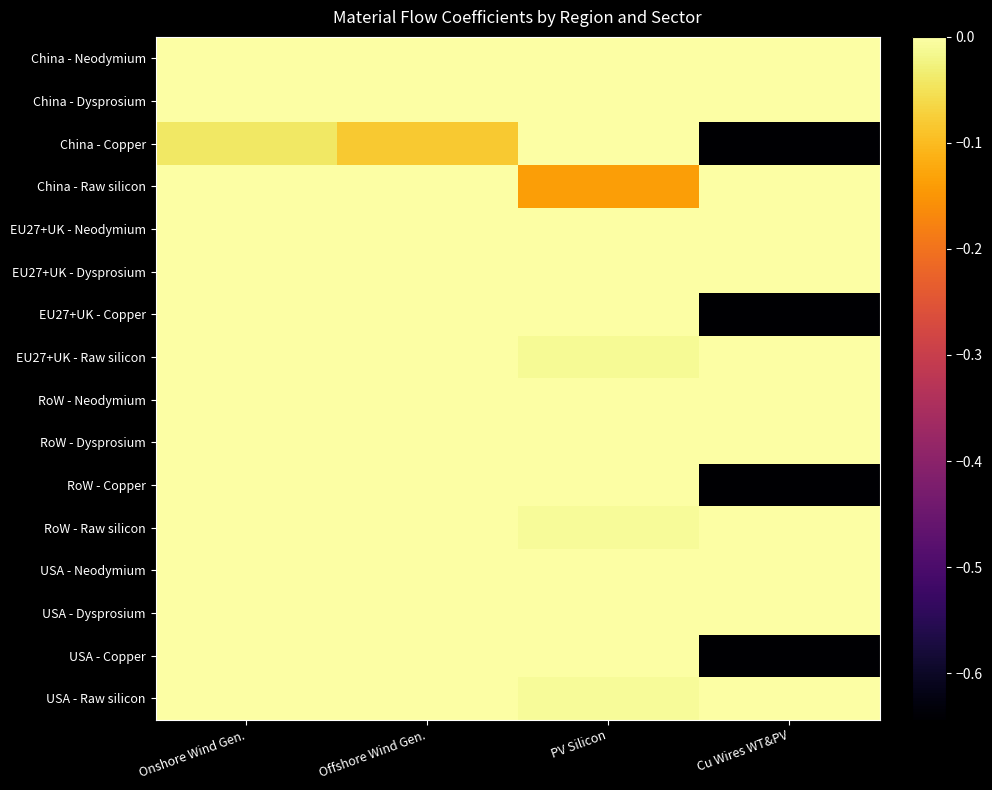

Reading left to right, list all the values displayed in this chart.

China - Neodymium: Onshore Wind Gen.=0.0	Offshore Wind Gen.=0.0	PV Silicon=0.0	Cu Wires WT&PV=0.0
China - Dysprosium: Onshore Wind Gen.=0.0	Offshore Wind Gen.=0.0	PV Silicon=0.0	Cu Wires WT&PV=0.0
China - Copper: Onshore Wind Gen.=-0.0	Offshore Wind Gen.=-0.1	PV Silicon=0.0	Cu Wires WT&PV=-0.6
China - Raw silicon: Onshore Wind Gen.=0.0	Offshore Wind Gen.=0.0	PV Silicon=-0.1	Cu Wires WT&PV=0.0
EU27+UK - Neodymium: Onshore Wind Gen.=0.0	Offshore Wind Gen.=0.0	PV Silicon=0.0	Cu Wires WT&PV=0.0
EU27+UK - Dysprosium: Onshore Wind Gen.=0.0	Offshore Wind Gen.=0.0	PV Silicon=0.0	Cu Wires WT&PV=0.0
EU27+UK - Copper: Onshore Wind Gen.=0.0	Offshore Wind Gen.=0.0	PV Silicon=0.0	Cu Wires WT&PV=-0.6
EU27+UK - Raw silicon: Onshore Wind Gen.=0.0	Offshore Wind Gen.=0.0	PV Silicon=-0.0	Cu Wires WT&PV=0.0
RoW - Neodymium: Onshore Wind Gen.=0.0	Offshore Wind Gen.=0.0	PV Silicon=0.0	Cu Wires WT&PV=0.0
RoW - Dysprosium: Onshore Wind Gen.=0.0	Offshore Wind Gen.=0.0	PV Silicon=0.0	Cu Wires WT&PV=0.0
RoW - Copper: Onshore Wind Gen.=0.0	Offshore Wind Gen.=0.0	PV Silicon=0.0	Cu Wires WT&PV=-0.6
RoW - Raw silicon: Onshore Wind Gen.=0.0	Offshore Wind Gen.=0.0	PV Silicon=-0.0	Cu Wires WT&PV=0.0
USA - Neodymium: Onshore Wind Gen.=0.0	Offshore Wind Gen.=0.0	PV Silicon=0.0	Cu Wires WT&PV=0.0
USA - Dysprosium: Onshore Wind Gen.=0.0	Offshore Wind Gen.=0.0	PV Silicon=0.0	Cu Wires WT&PV=0.0
USA - Copper: Onshore Wind Gen.=0.0	Offshore Wind Gen.=0.0	PV Silicon=0.0	Cu Wires WT&PV=-0.6
USA - Raw silicon: Onshore Wind Gen.=0.0	Offshore Wind Gen.=0.0	PV Silicon=-0.0	Cu Wires WT&PV=0.0